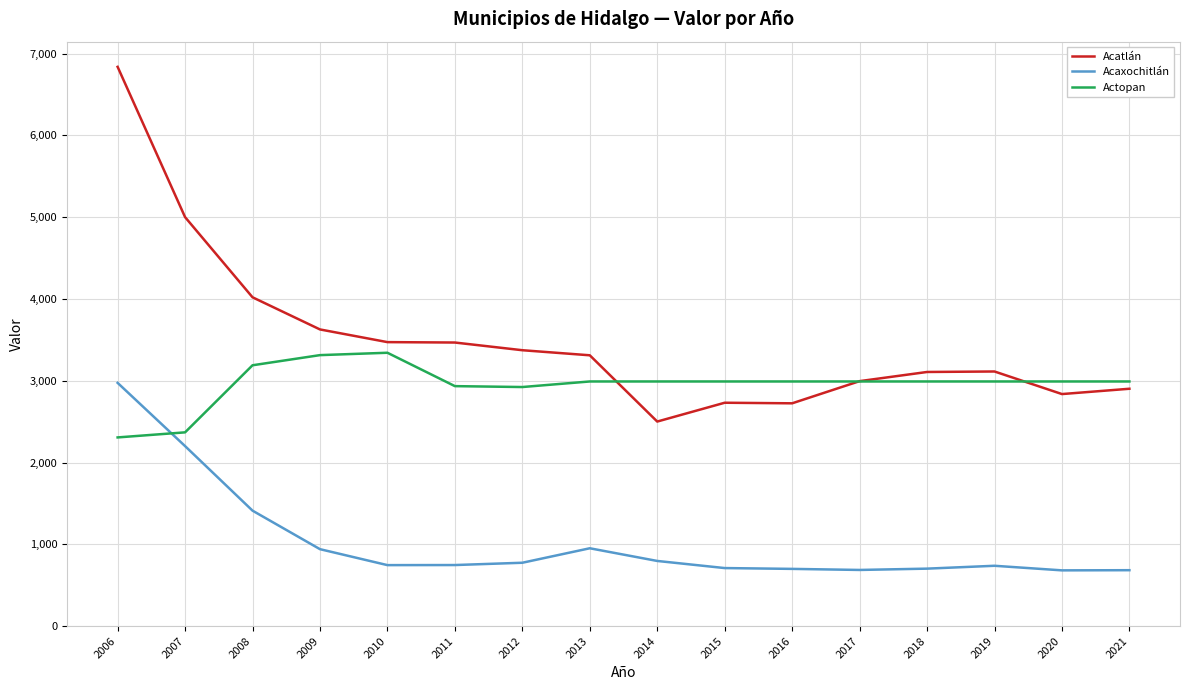

At 2011, list the series in order from largest to smallest.

Acatlán, Actopan, Acaxochitlán